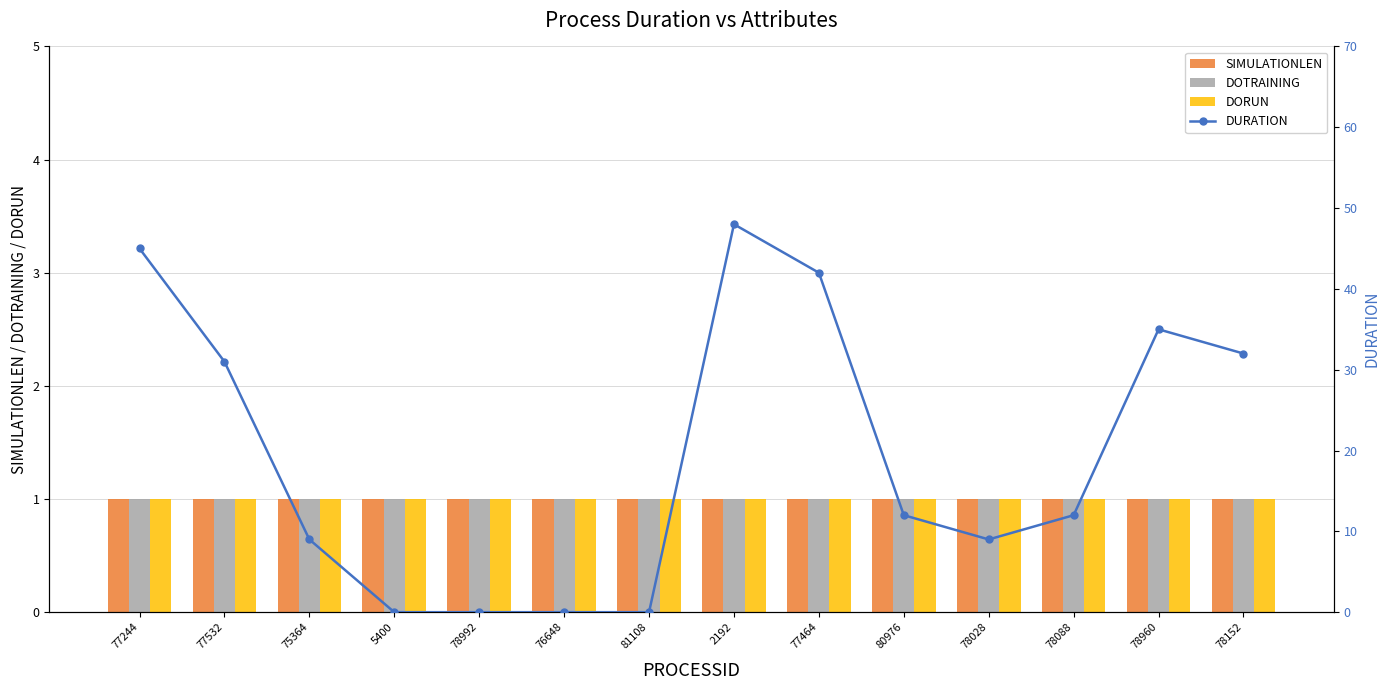

Which series has the largest range (max minus min)?

DURATION